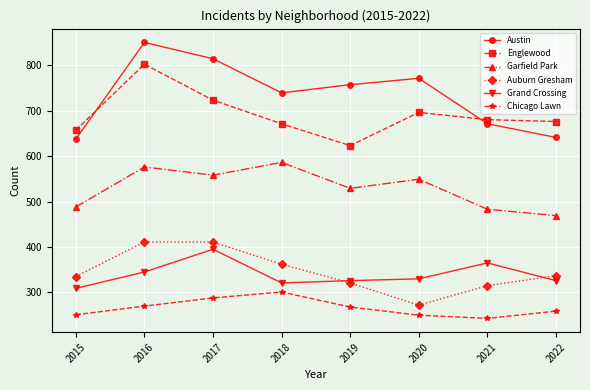

Count the number of data series in this chart.

6